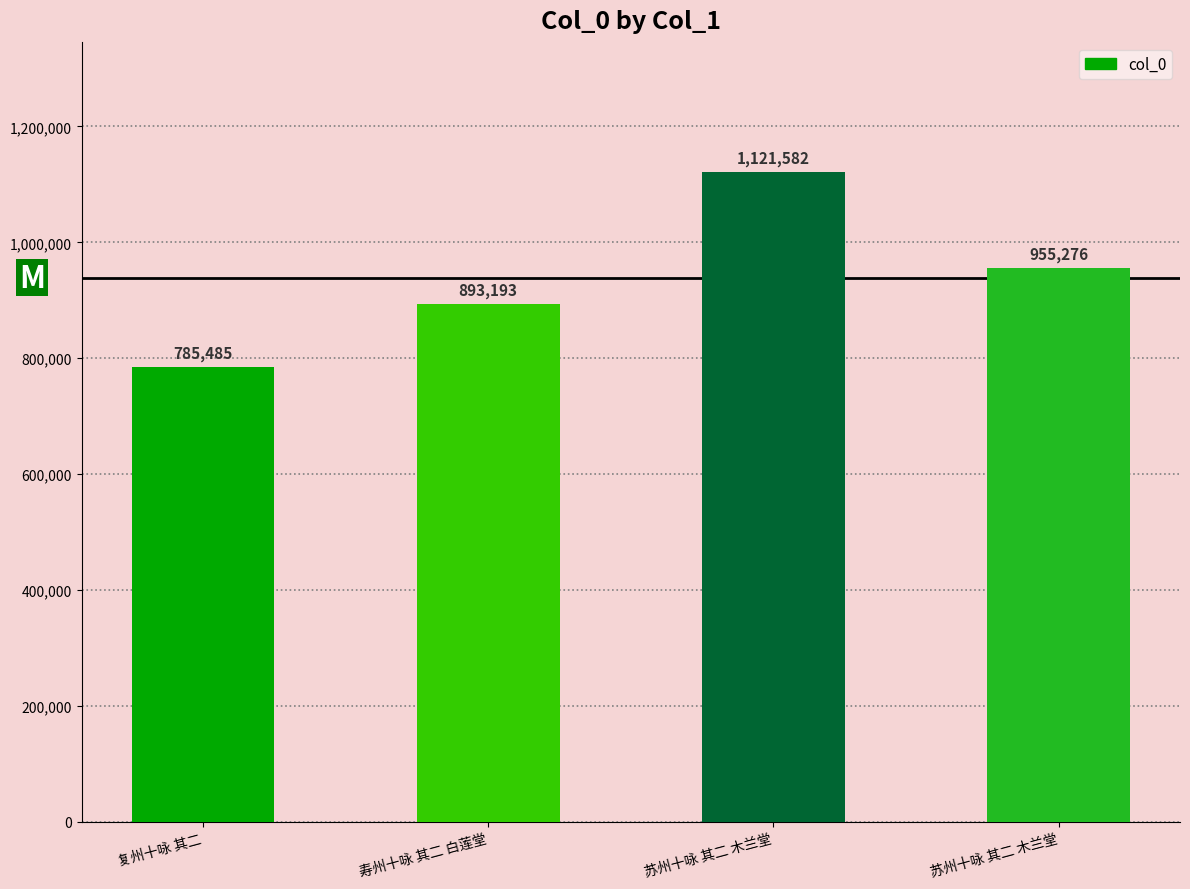

How many bars are there in total?

4